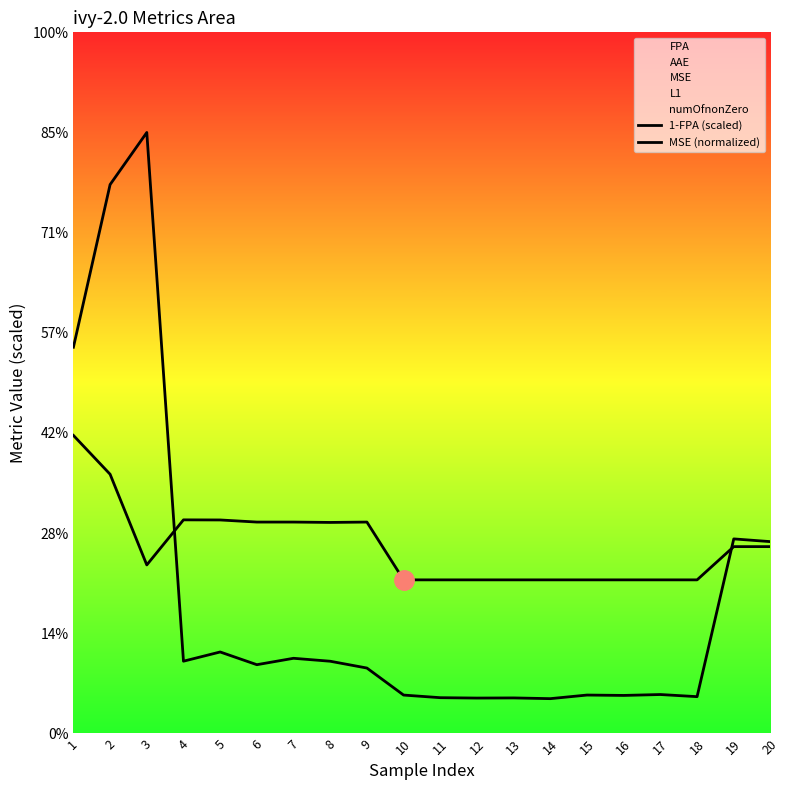

How many times do MSE (normalized) and 1-FPA (scaled) cross each other?

2